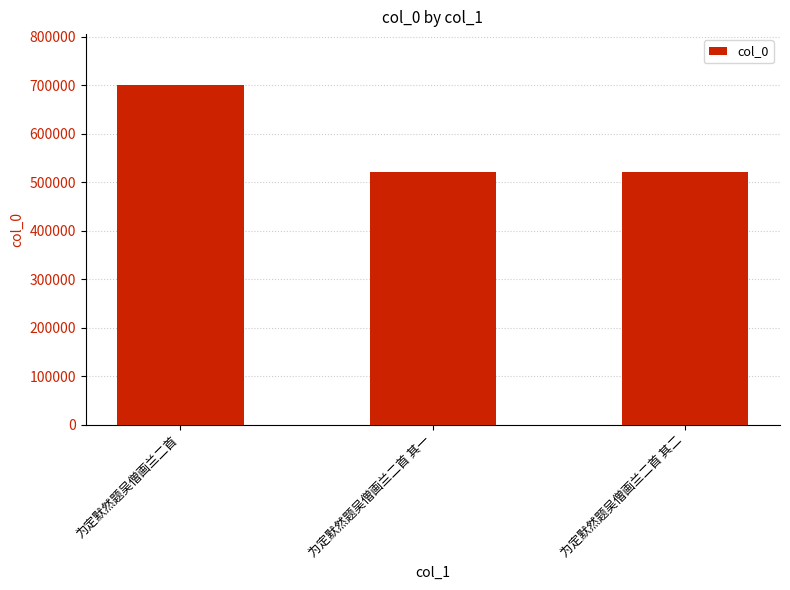

What is the maximum value shown in the chart?

700341